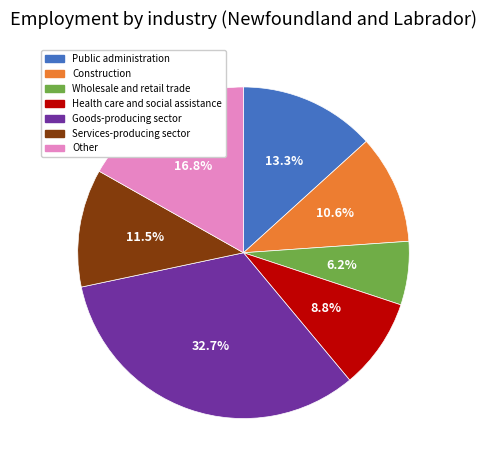

Does any single category account for the majority?

No